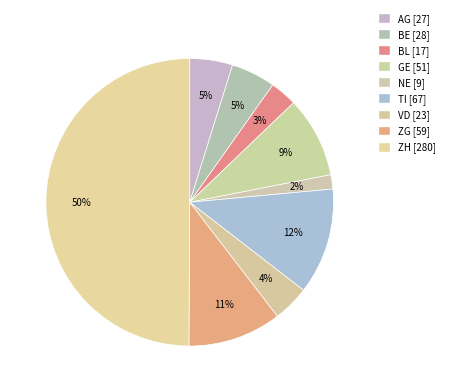

To the nearest percent, what percentage of the pie is TI?

12%